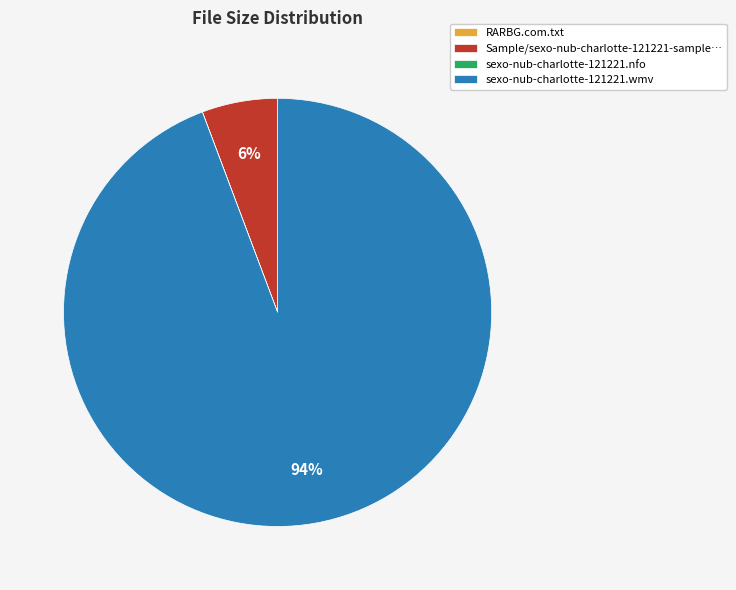

Is sexo-nub-charlotte-121221.wmv the majority of the pie?

Yes